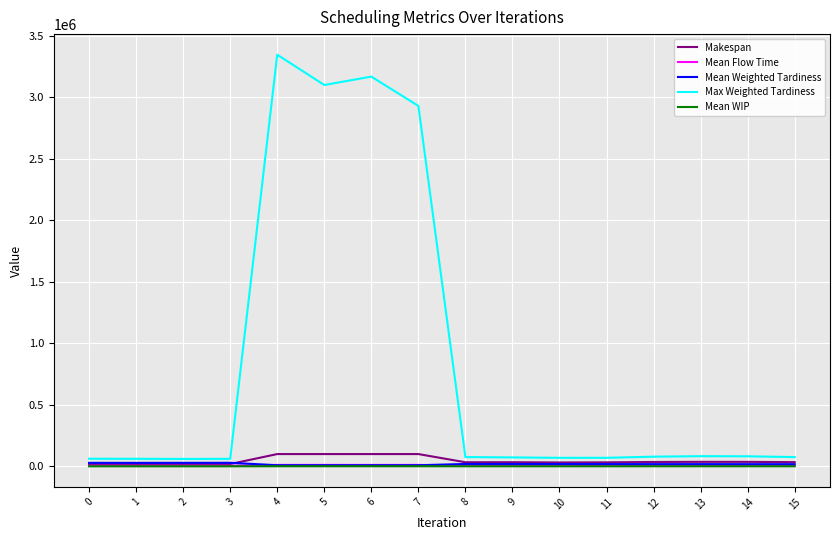

How many categories are shown in the chart?

16